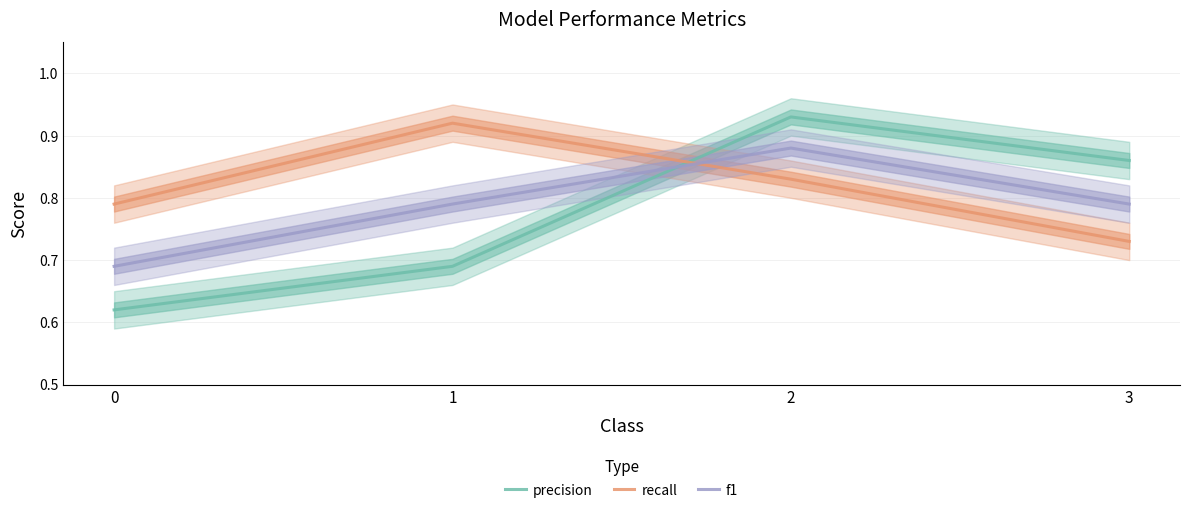

Between 1 and 0, which is larger?

1